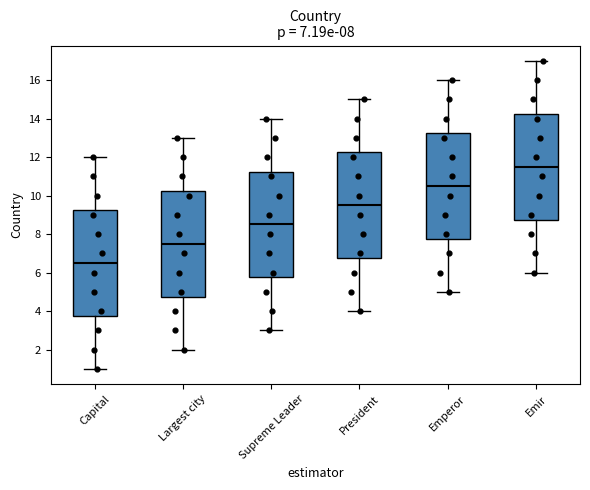

Which box's median line is the lowest?

Capital